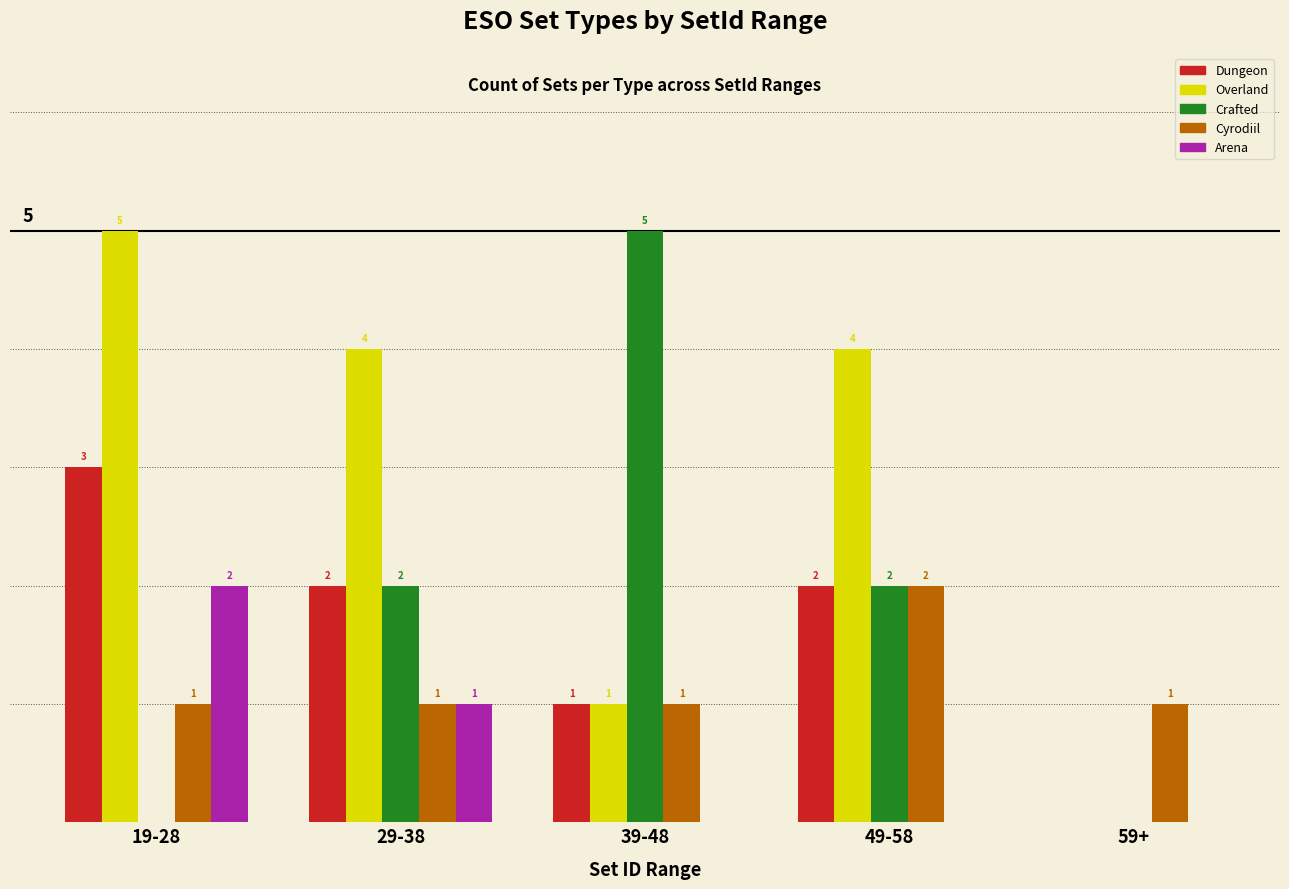

At which category is the sum across all series the highest?

19-28